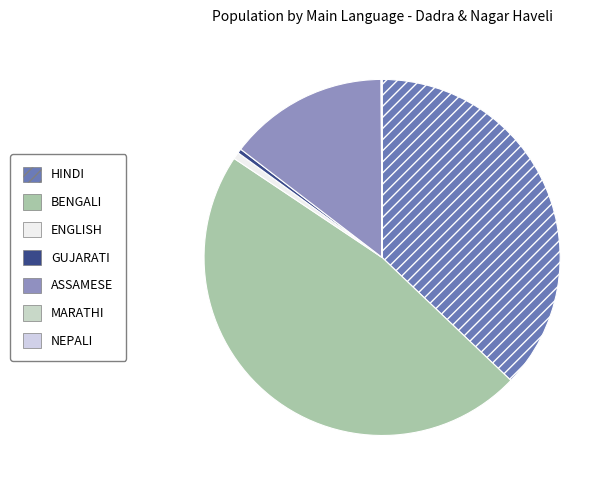

Which category has the smallest portion of the pie?

MARATHI